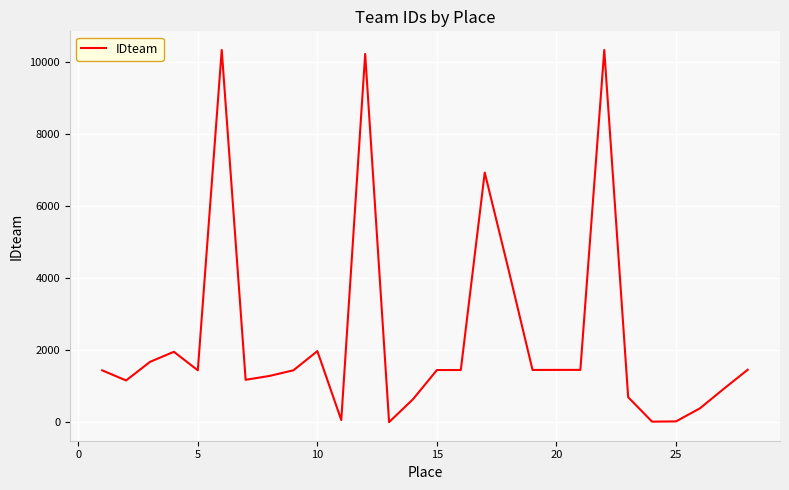

What is the maximum value shown in the chart?

10339